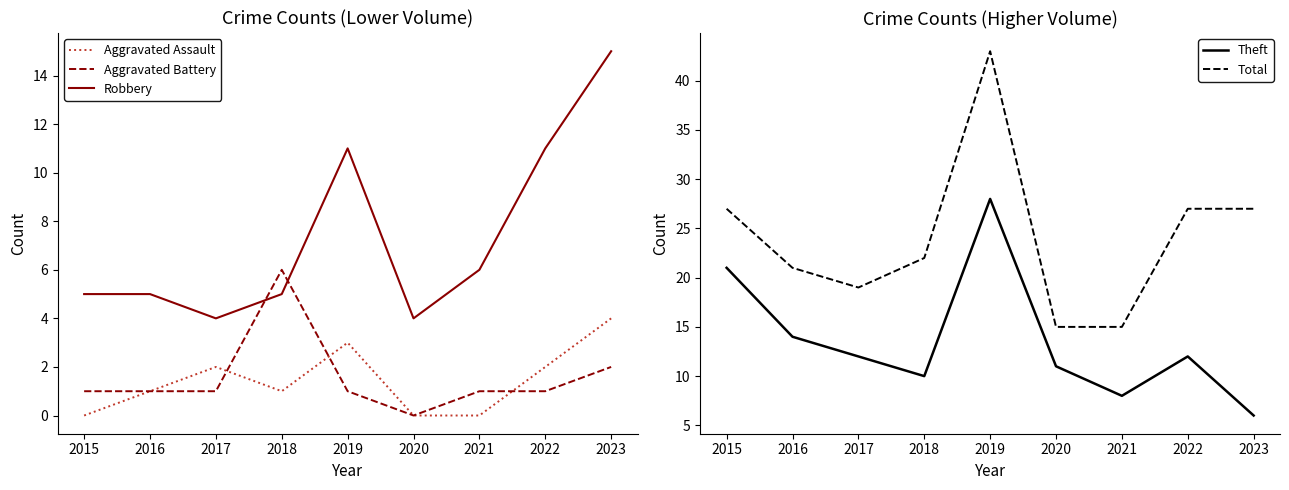

Rank the series by their maximum value, from highest to lowest.

Total, Theft, Robbery, Aggravated Battery, Aggravated Assault